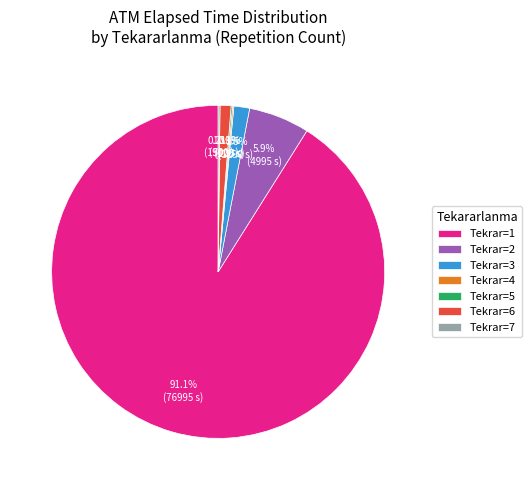

Combined, do Tekrar=3 and Tekrar=6 account for over 50%?

No